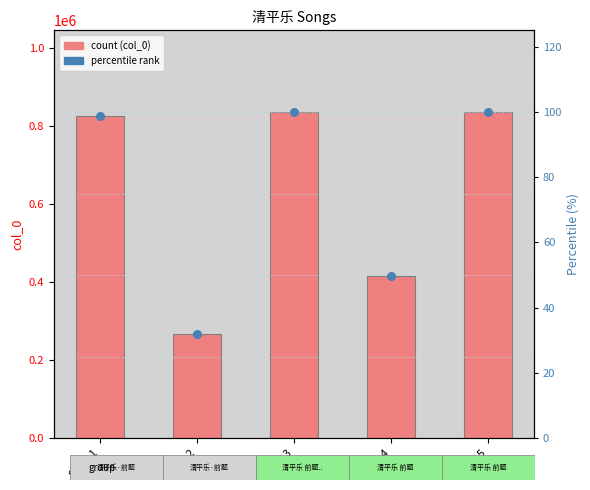

Which series contains the lowest Y value?

percentile rank